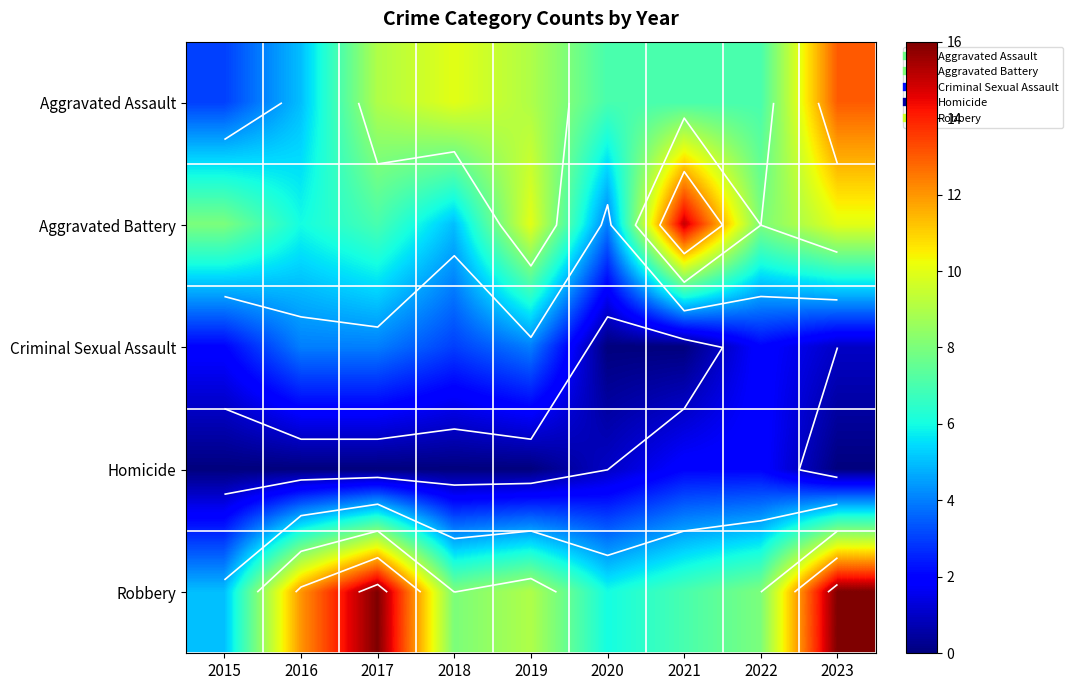

At which label does Homicide reach its peak?

2021